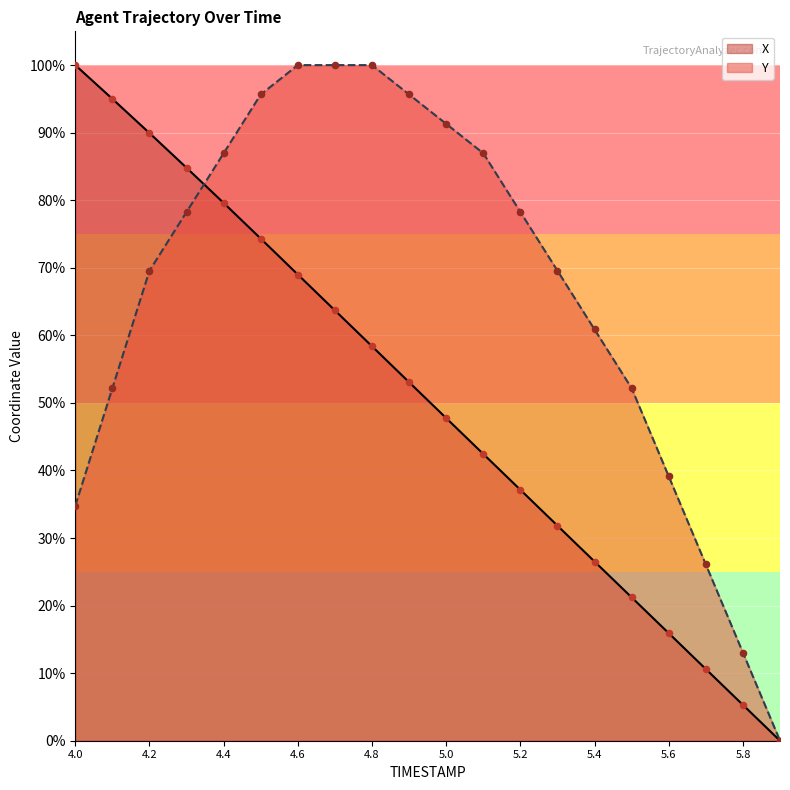

Which series has the largest Y range (max minus min)?

X